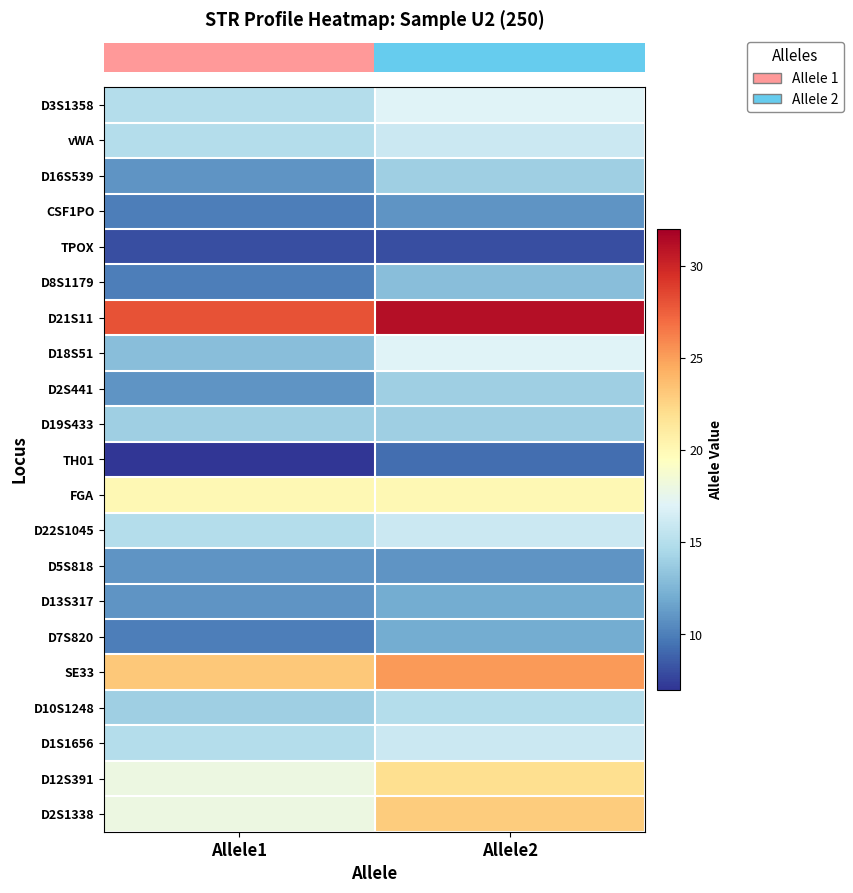

Reading right to left, list all the values displayed in this chart.

row_0: Allele2=17.0	Allele1=15.0
row_1: Allele2=16.0	Allele1=15.0
row_2: Allele2=14.0	Allele1=11.0
row_3: Allele2=11.0	Allele1=10.0
row_4: Allele2=8.0	Allele1=8.0
row_5: Allele2=13.0	Allele1=10.0
row_6: Allele2=31.2	Allele1=28.0
row_7: Allele2=17.0	Allele1=13.0
row_8: Allele2=14.0	Allele1=11.0
row_9: Allele2=14.0	Allele1=14.0
row_10: Allele2=9.3	Allele1=7.0
row_11: Allele2=20.0	Allele1=20.0
row_12: Allele2=16.0	Allele1=15.0
row_13: Allele2=11.0	Allele1=11.0
row_14: Allele2=12.0	Allele1=11.0
row_15: Allele2=12.0	Allele1=10.0
row_16: Allele2=25.2	Allele1=23.2
row_17: Allele2=15.0	Allele1=14.0
row_18: Allele2=16.0	Allele1=15.0
row_19: Allele2=22.0	Allele1=18.0
row_20: Allele2=23.0	Allele1=18.0